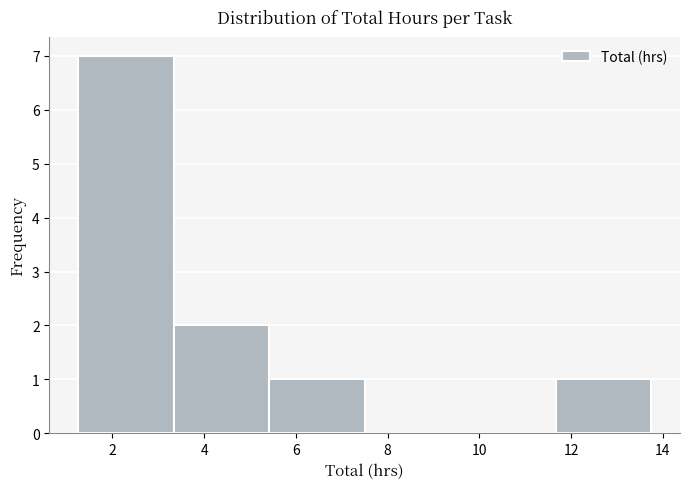

What is the height of the bar covering 1.2 to 3.4 on the x-axis? Neither the bar edges nor the heights are printed on the chart, so give them approximately, as read against the axes.

7